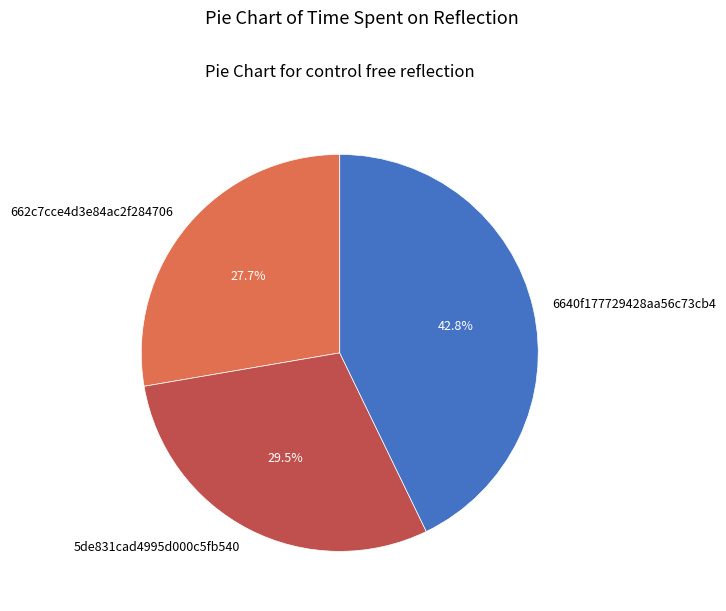

How many slices are in this pie chart?

3